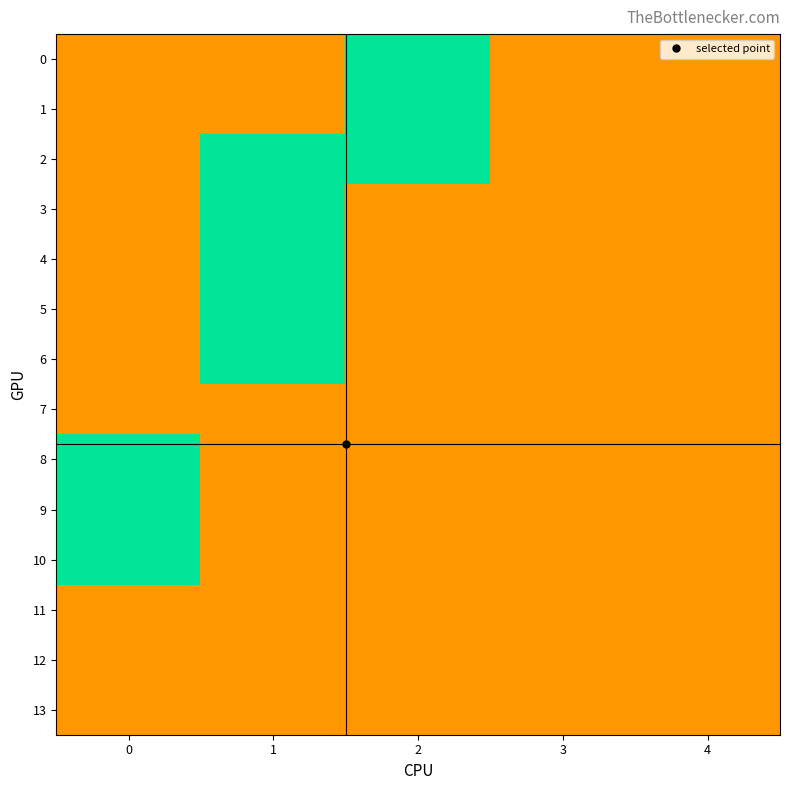

Reading right to left, extract all data points from this chart.

0: 4=0.2	3=0.2	2=0.5	1=0.8	0=0.8
1: 4=0.2	3=0.2	2=0.5	1=0.8	0=0.8
2: 4=0.2	3=0.2	2=0.5	1=0.5	0=0.8
3: 4=0.2	3=0.2	2=0.2	1=0.5	0=0.8
4: 4=0.2	3=0.2	2=0.2	1=0.5	0=0.8
5: 4=0.2	3=0.2	2=0.2	1=0.5	0=0.8
6: 4=0.2	3=0.2	2=0.2	1=0.5	0=0.8
7: 4=0.2	3=0.2	2=0.2	1=0.2	0=0.8
8: 4=0.2	3=0.2	2=0.2	1=0.2	0=0.5
9: 4=0.2	3=0.2	2=0.2	1=0.2	0=0.5
10: 4=0.2	3=0.2	2=0.2	1=0.2	0=0.5
11: 4=0.2	3=0.2	2=0.2	1=0.2	0=0.2
12: 4=0.2	3=0.2	2=0.2	1=0.2	0=0.2
13: 4=0.2	3=0.2	2=0.2	1=0.2	0=0.2